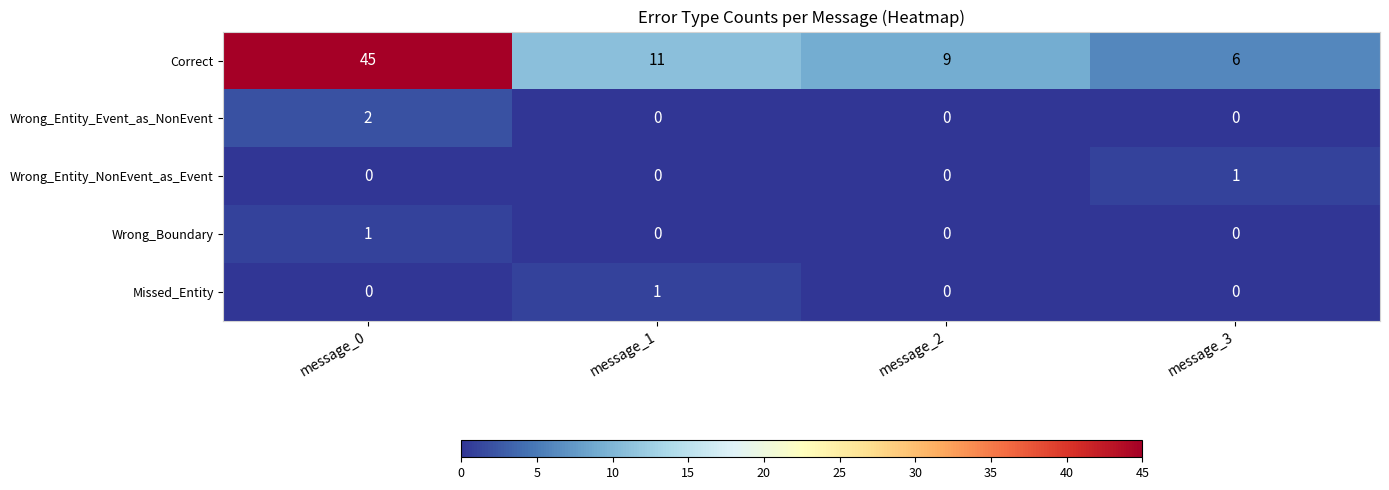

What is the spread (max minus min) of values at message_1?

11